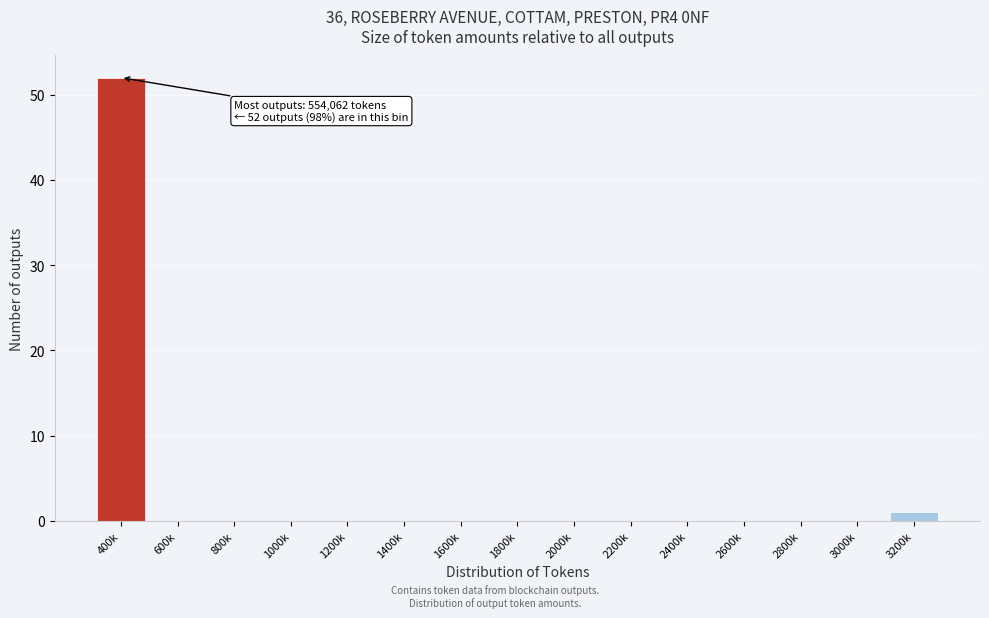

Reading left to right, transcribe all the data shown in this chart.

400k=52	600k=0	800k=0	1000k=0	1200k=0	1400k=0	1600k=0	1800k=0	2000k=0	2200k=0	2400k=0	2600k=0	2800k=0	3000k=0	3200k=1